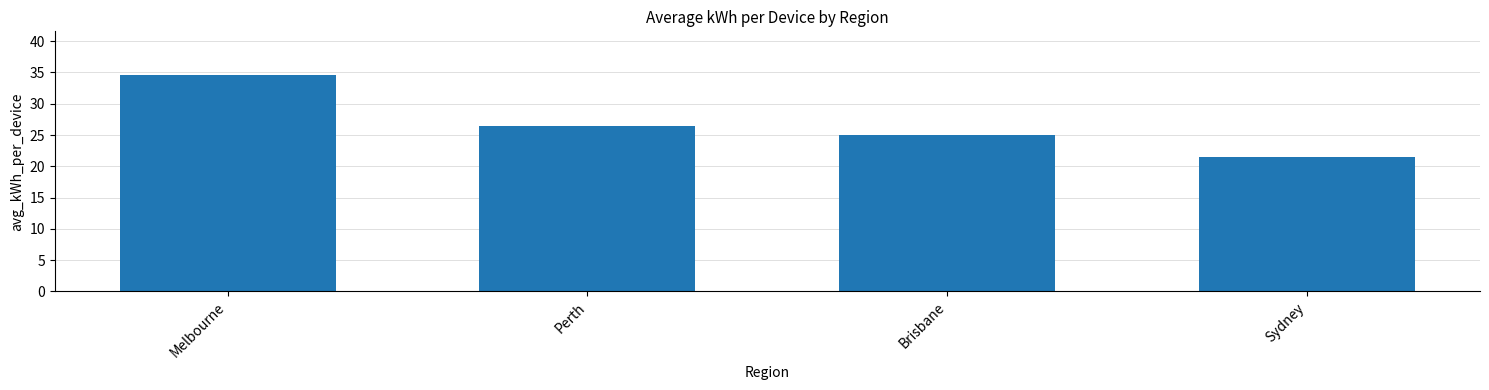

What position from the right is Perth?

3